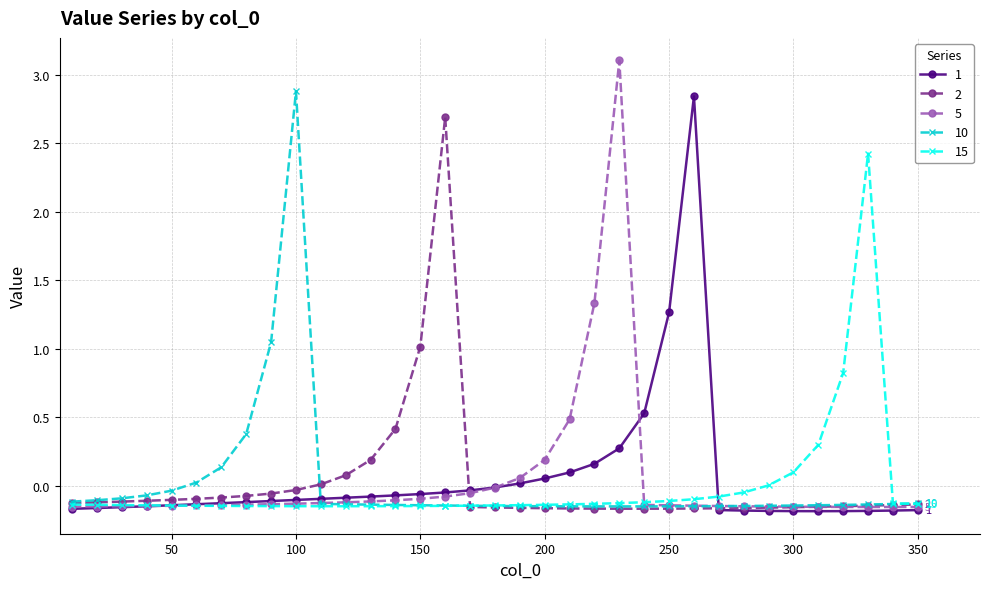

What is the highest value of the 10 series?

2.9